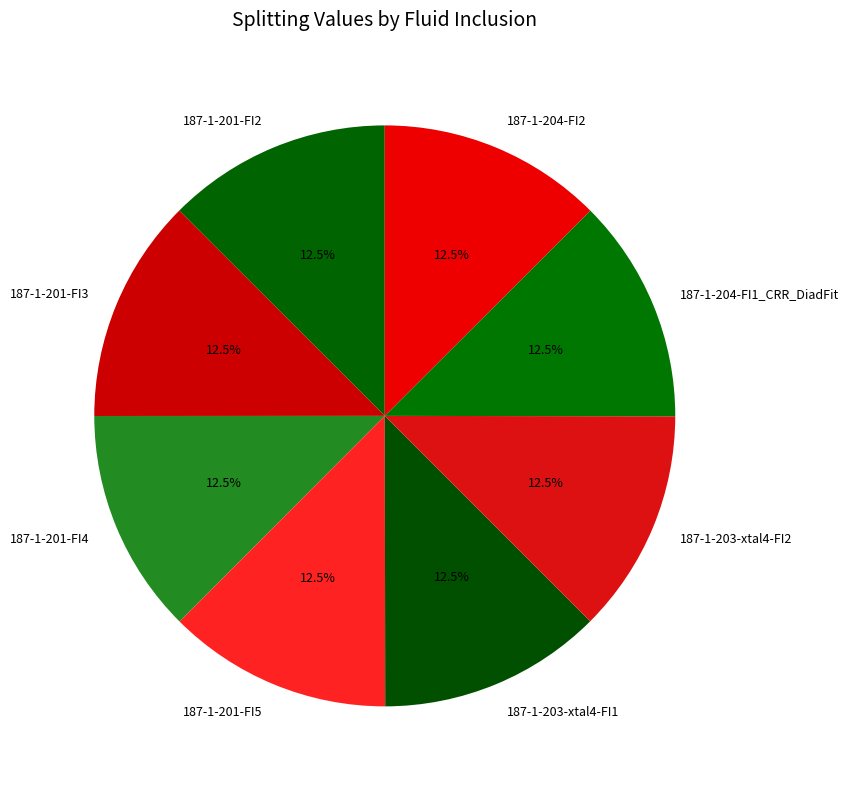

What is the ratio of the value at 187-1-204-FI1_CRR_DiadFit to the value at 187-1-203-xtal4-FI2?

1.0